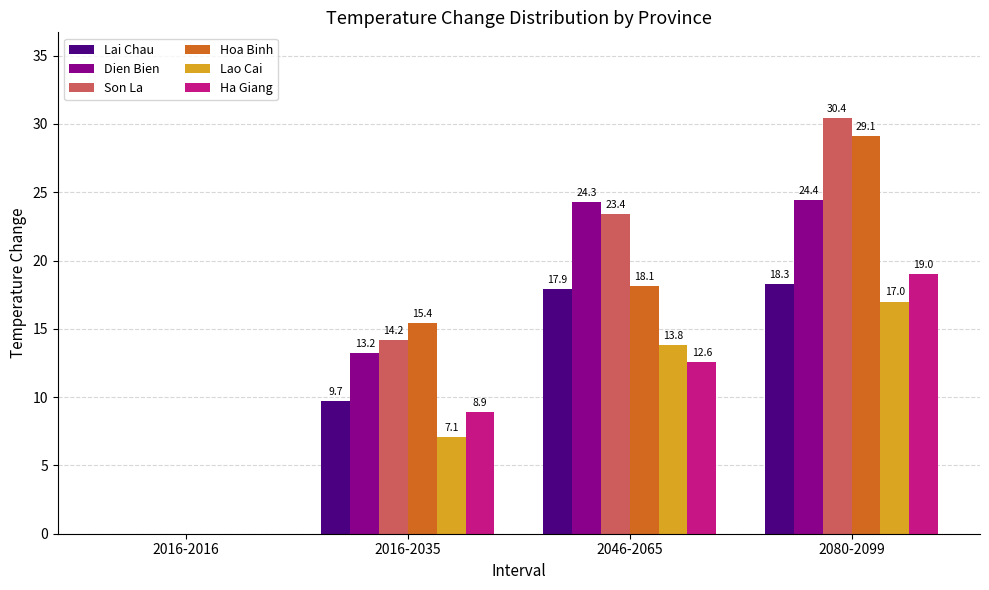

Are the bars horizontal?

No